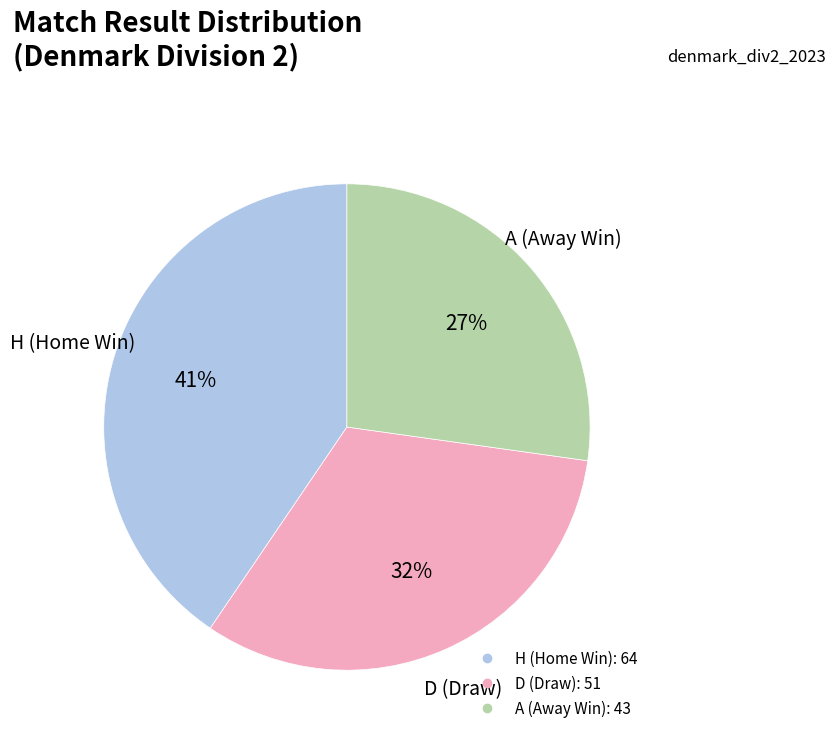

Rank the categories by value from highest to lowest.

H, D, A